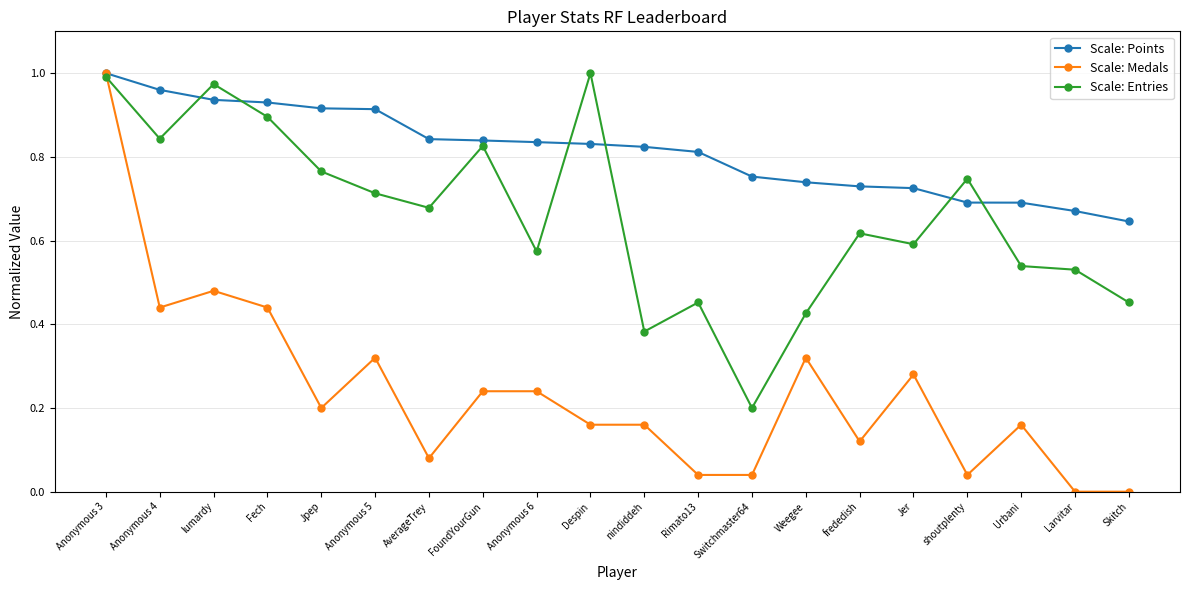

At which category is the sum across all series the highest?

Anonymous 3